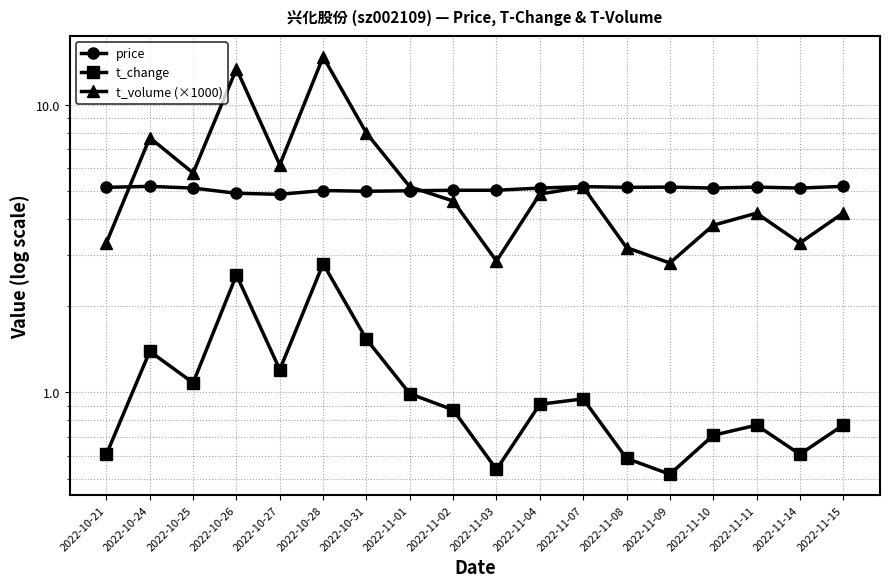

Reading left to right, extract all data points from this chart.

price: 2022-10-21=5.2	2022-10-24=5.2	2022-10-25=5.1	2022-10-26=4.9	2022-10-27=4.9	2022-10-28=5.0	2022-10-31=5.0	2022-11-01=5.0	2022-11-02=5.0	2022-11-03=5.0	2022-11-04=5.1	2022-11-07=5.2	2022-11-08=5.2	2022-11-09=5.2	2022-11-10=5.1	2022-11-11=5.2	2022-11-14=5.1	2022-11-15=5.2
t_change: 2022-10-21=0.6	2022-10-24=1.4	2022-10-25=1.1	2022-10-26=2.6	2022-10-27=1.2	2022-10-28=2.8	2022-10-31=1.5	2022-11-01=1.0	2022-11-02=0.9	2022-11-03=0.5	2022-11-04=0.9	2022-11-07=0.9	2022-11-08=0.6	2022-11-09=0.5	2022-11-10=0.7	2022-11-11=0.8	2022-11-14=0.6	2022-11-15=0.8
t_volume (×1000): 2022-10-21=3.3	2022-10-24=7.7	2022-10-25=5.8	2022-10-26=13.3	2022-10-27=6.2	2022-10-28=14.7	2022-10-31=8.0	2022-11-01=5.2	2022-11-02=4.6	2022-11-03=2.9	2022-11-04=4.9	2022-11-07=5.2	2022-11-08=3.2	2022-11-09=2.8	2022-11-10=3.8	2022-11-11=4.2	2022-11-14=3.3	2022-11-15=4.2